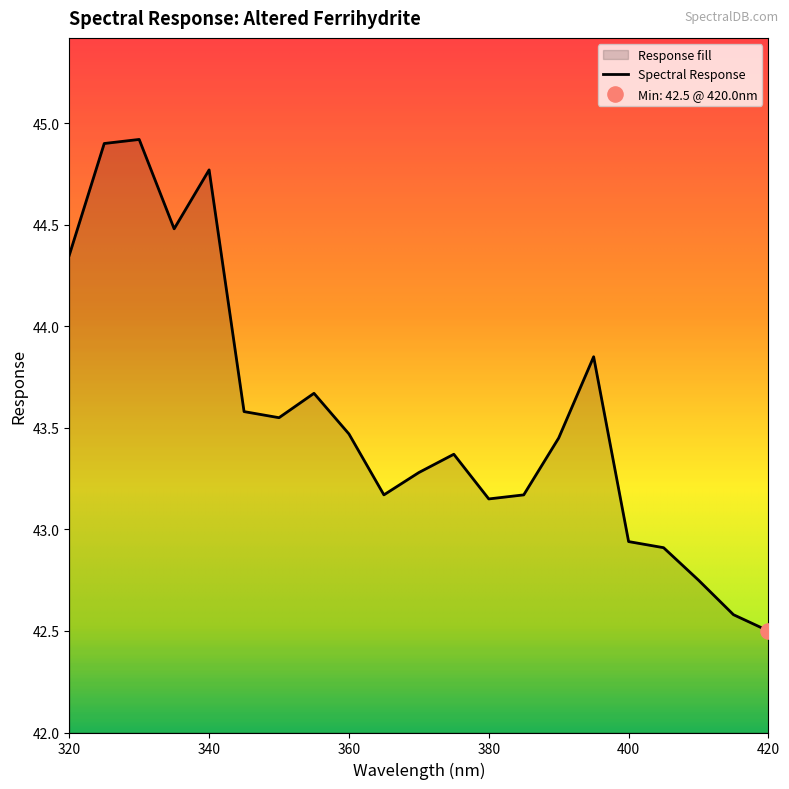

Approximately how many times larger is the value at 360 compared to 400?

1.0